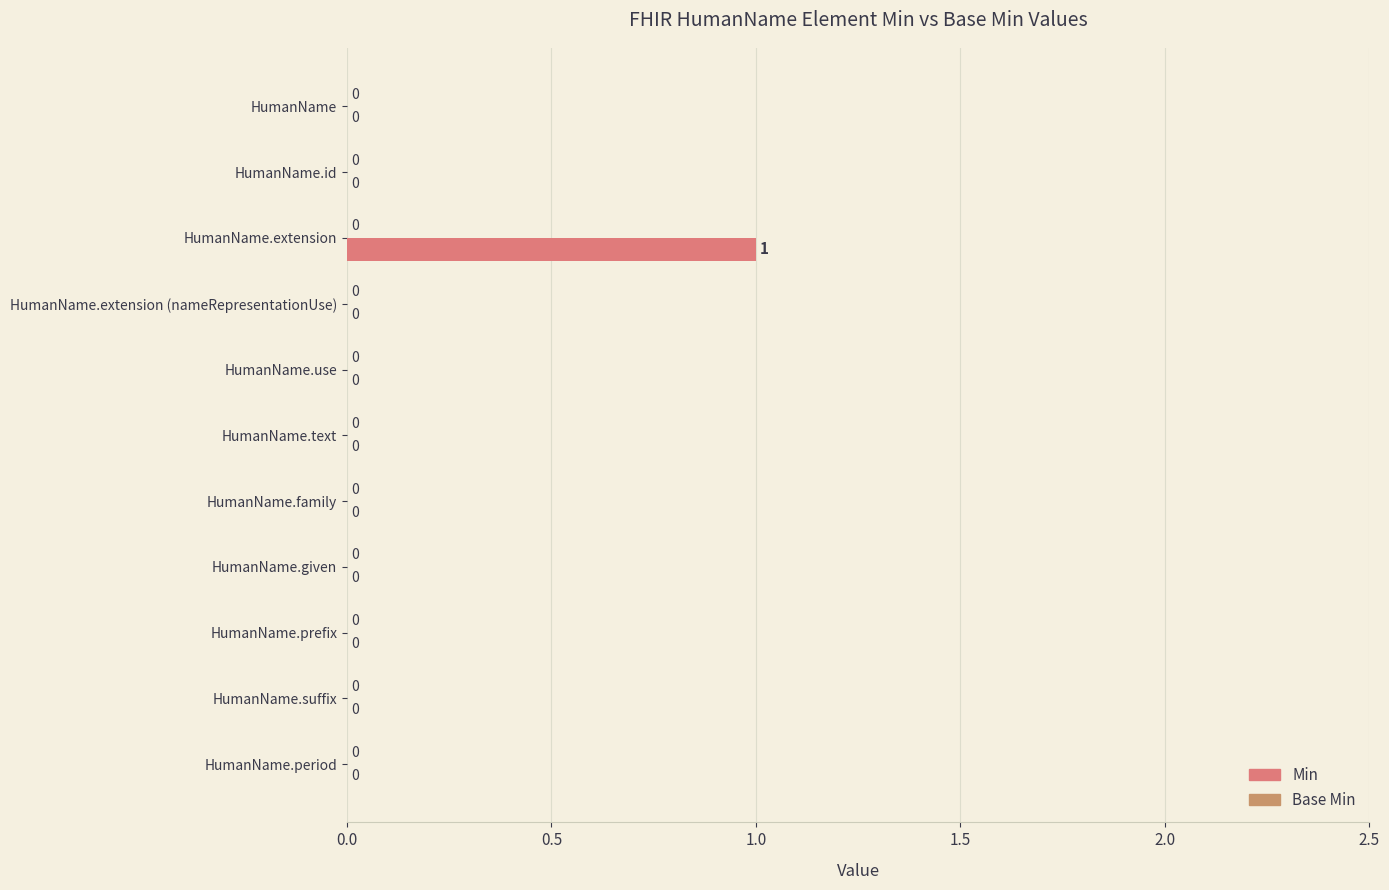

How many series are shown in this chart?

1